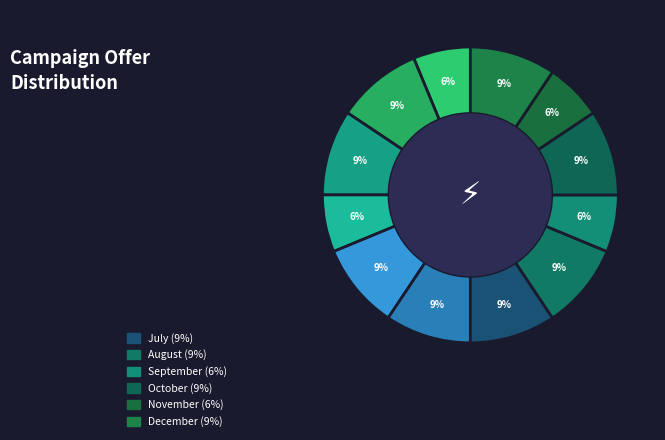

Which slice is the smallest?

January